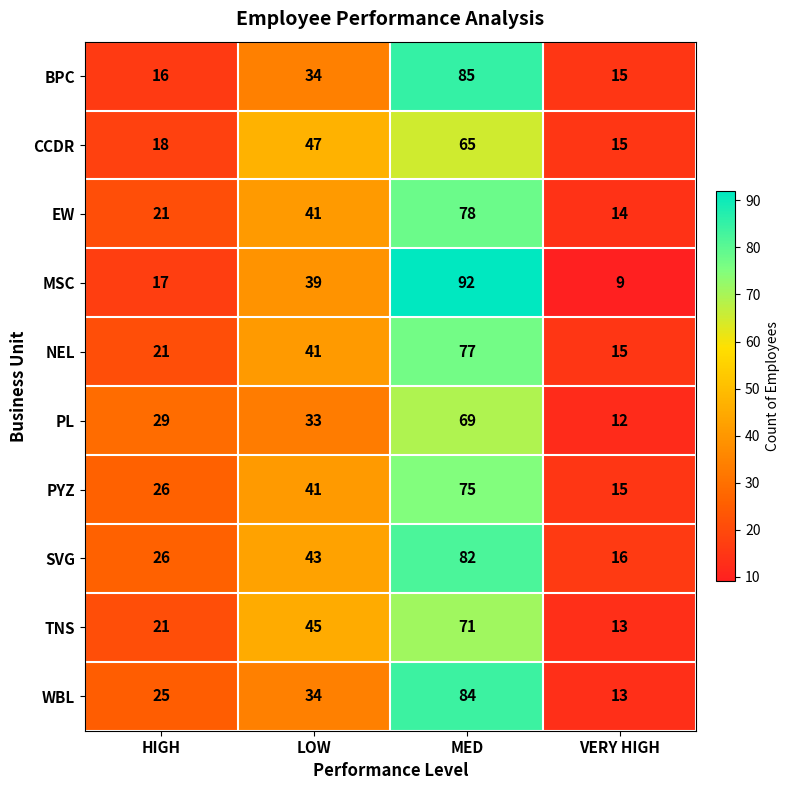

At which category is the sum across all series the highest?

MED